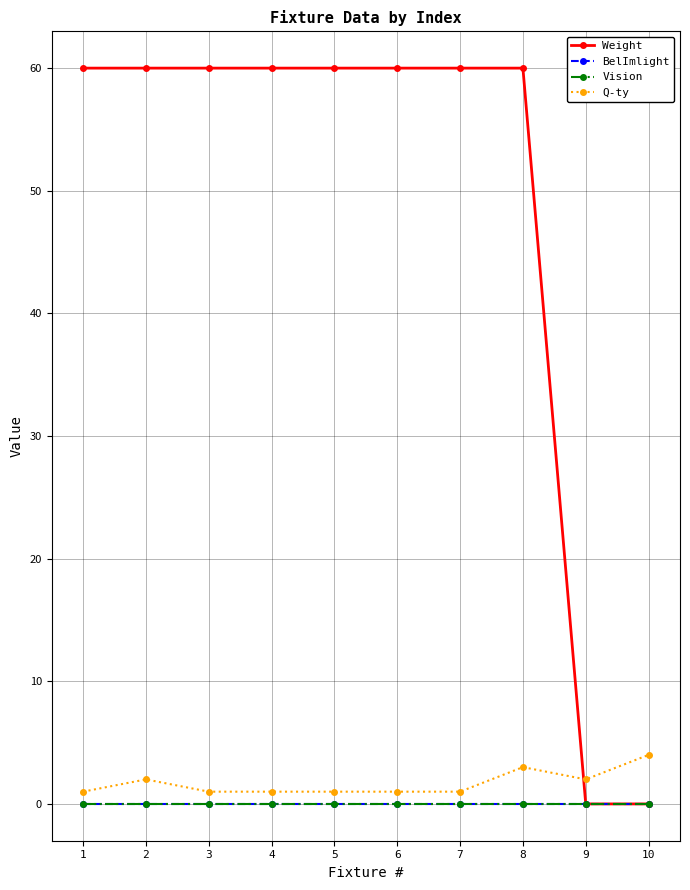

Is this an area chart (filled region under the line)?

No